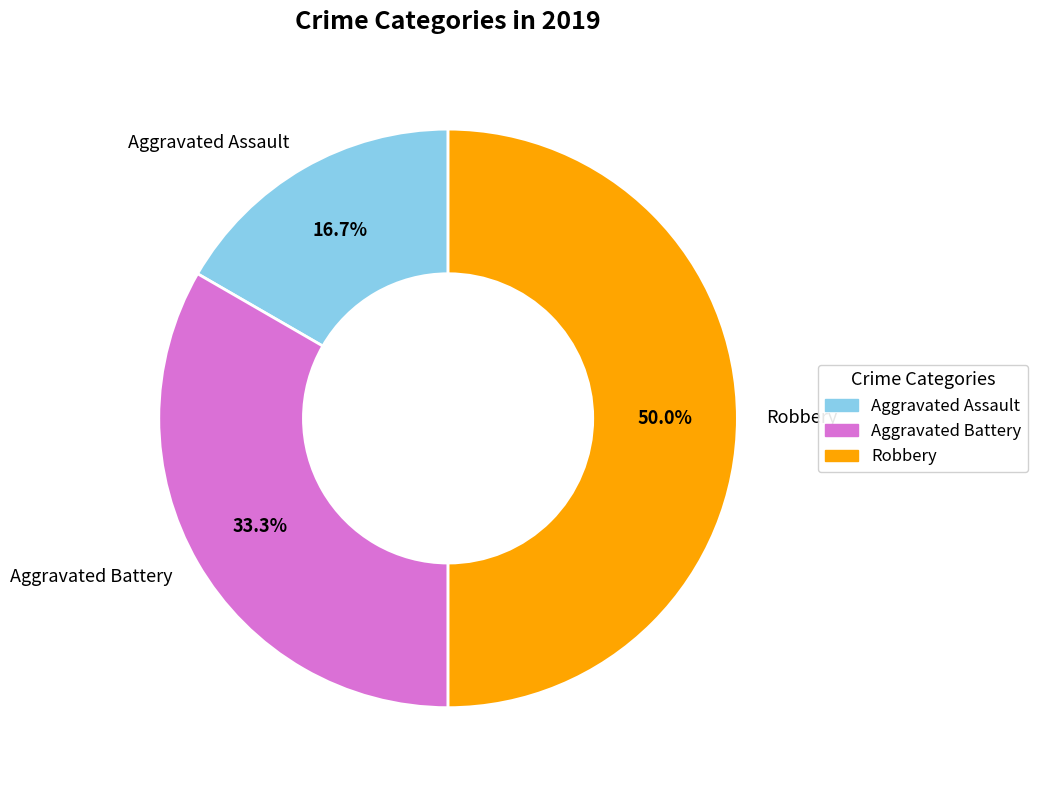

What percentage is the Aggravated Battery slice, to the nearest percent?

33%